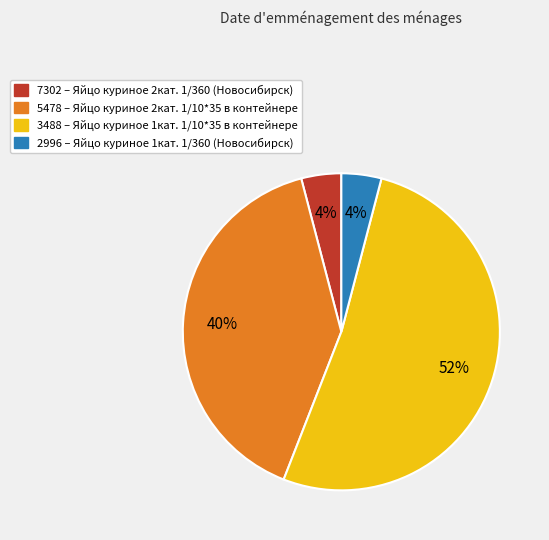

True or false: 5478 accounts for 31% of the total.

False